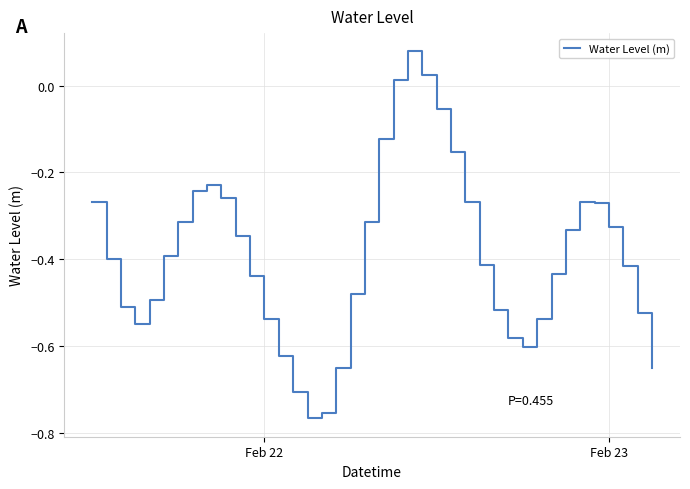

What is the difference between the maximum and minimum values?

0.8